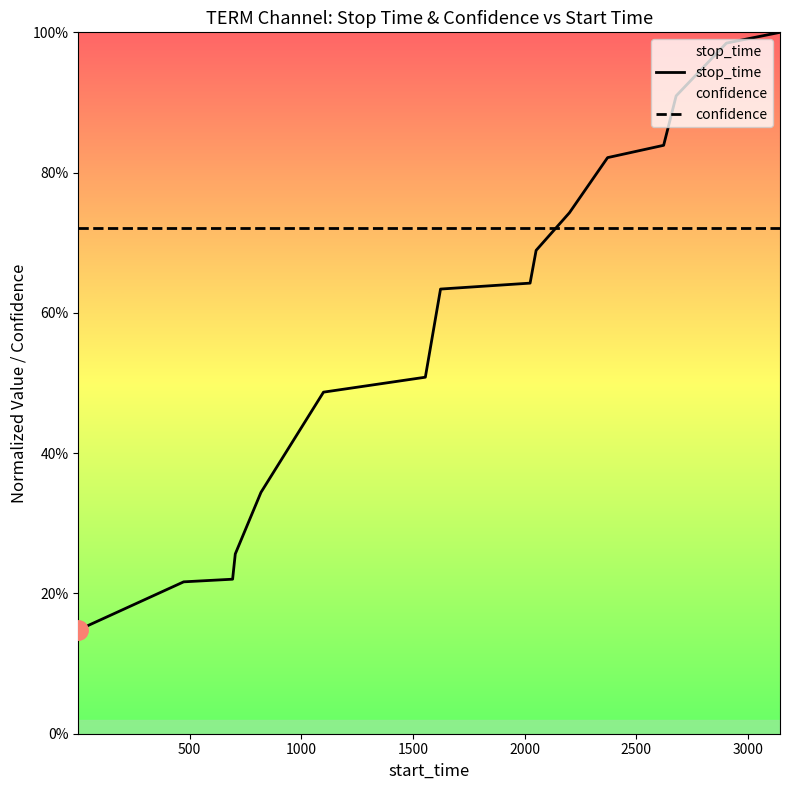

What are all the series names shown in the legend?

stop_time, confidence